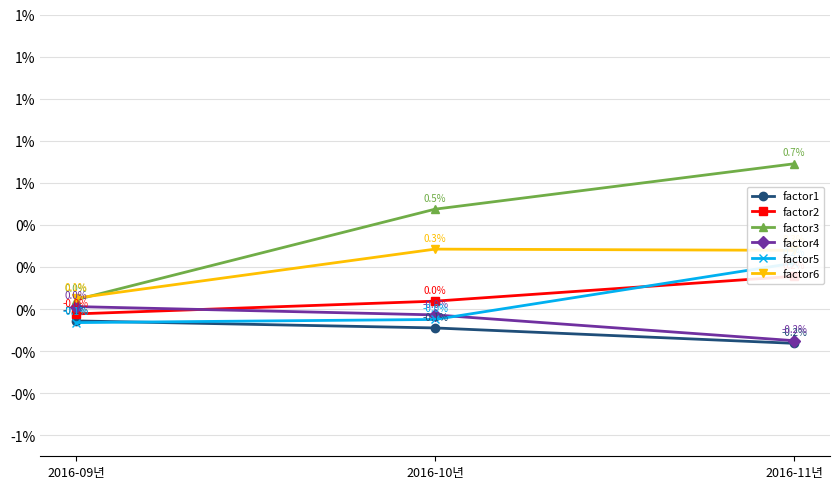

What position from the right is 2016-10년?

2